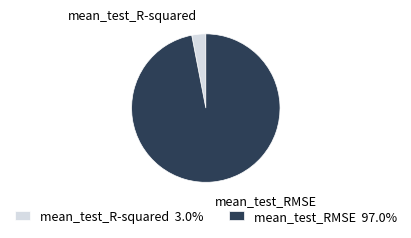

Between mean_test_R-squared and mean_test_RMSE, which is larger?

mean_test_RMSE